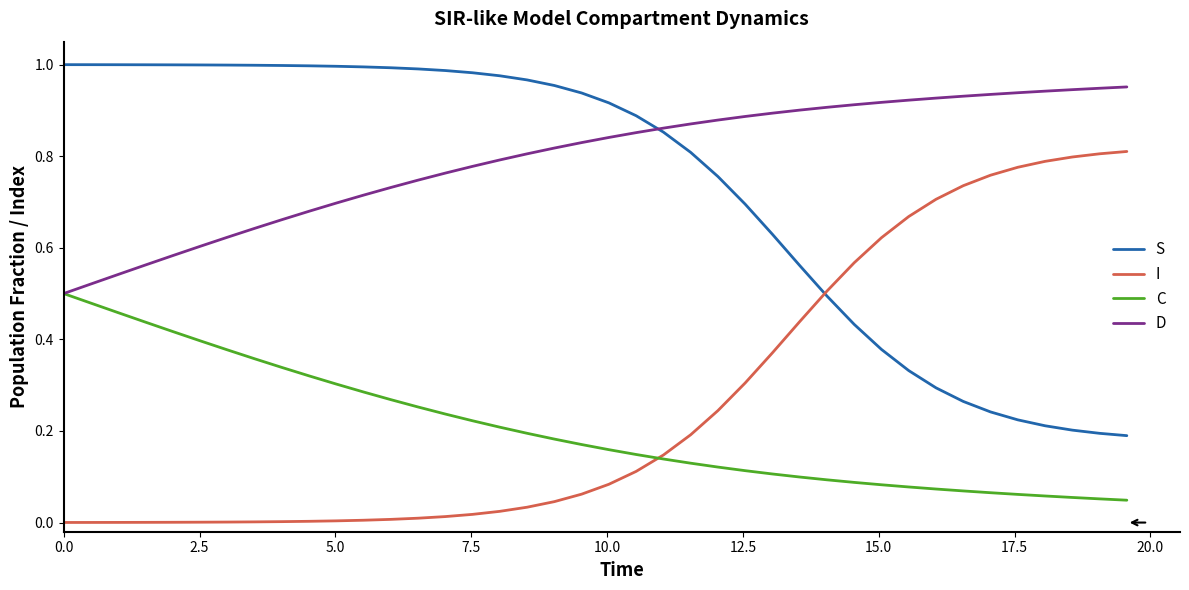

True or false: C and S intersect in this chart.

False